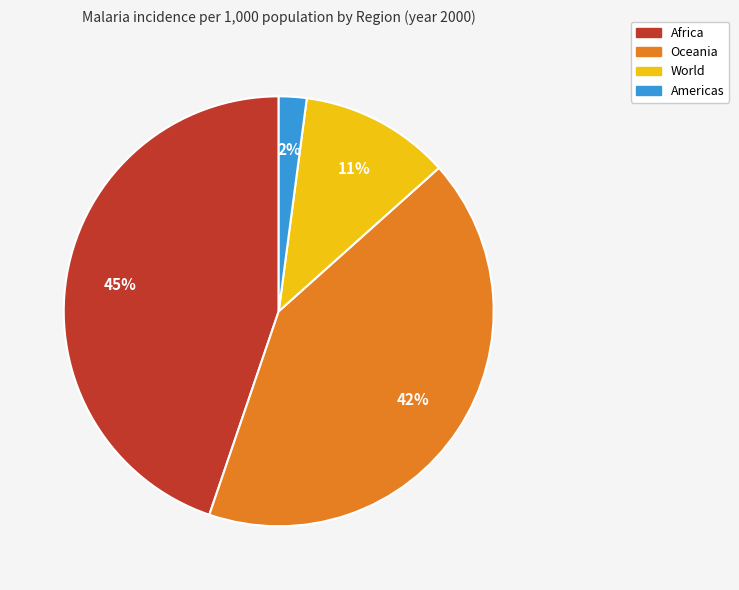

What percentage is the Americas slice, to the nearest percent?

2%